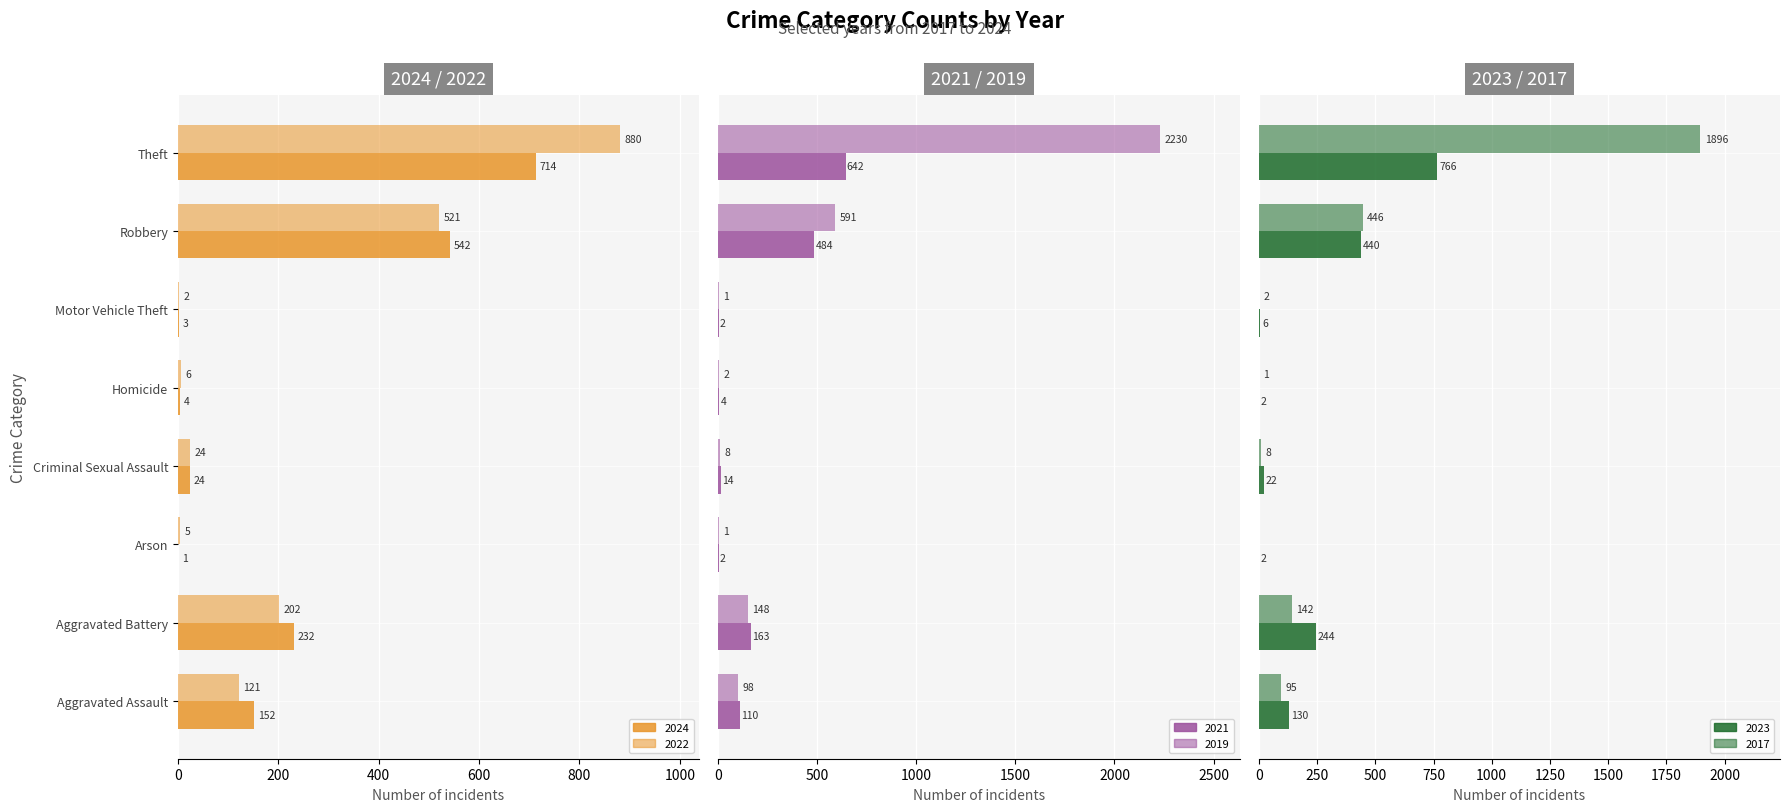

Reading right to left, list all the values displayed in this chart.

2024: 714	542	3	4	24	1	232	152
2021: 642	484	2	4	14	2	163	110
2019: 2230	591	1	2	8	1	148	98
2022: 880	521	2	6	24	5	202	121
2017: 1896	446	2	1	8	0	142	95
2023: 766	440	6	2	22	2	244	130